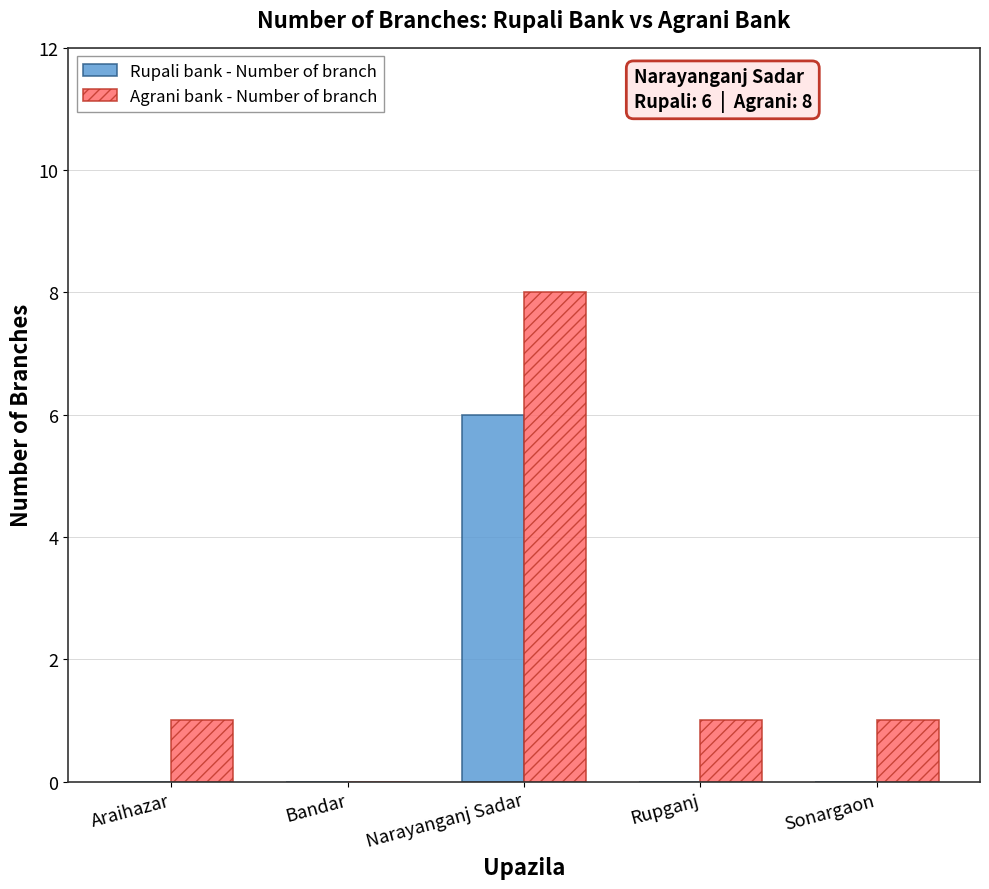

How many positive values does the Agrani bank - Number of branch series have?

4